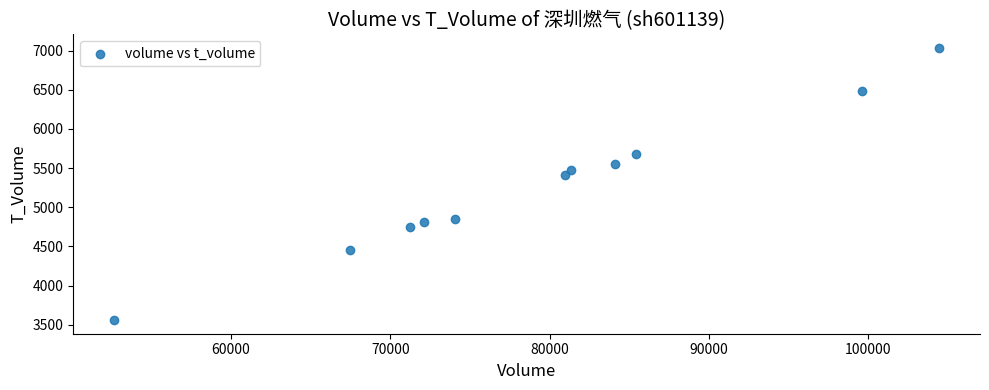

What Y value in the scatter plot is closest to 5297?

5416